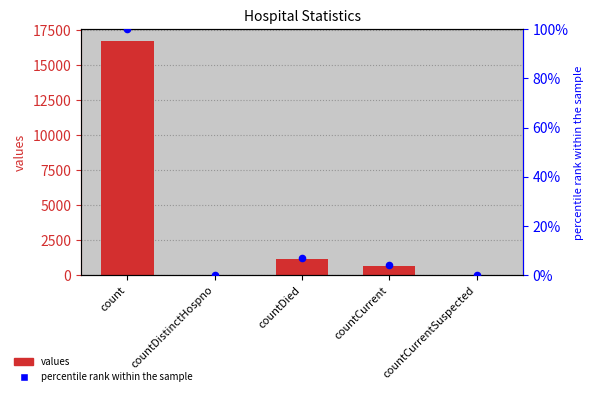

What are all the series names shown in the legend?

values, percentile rank within the sample